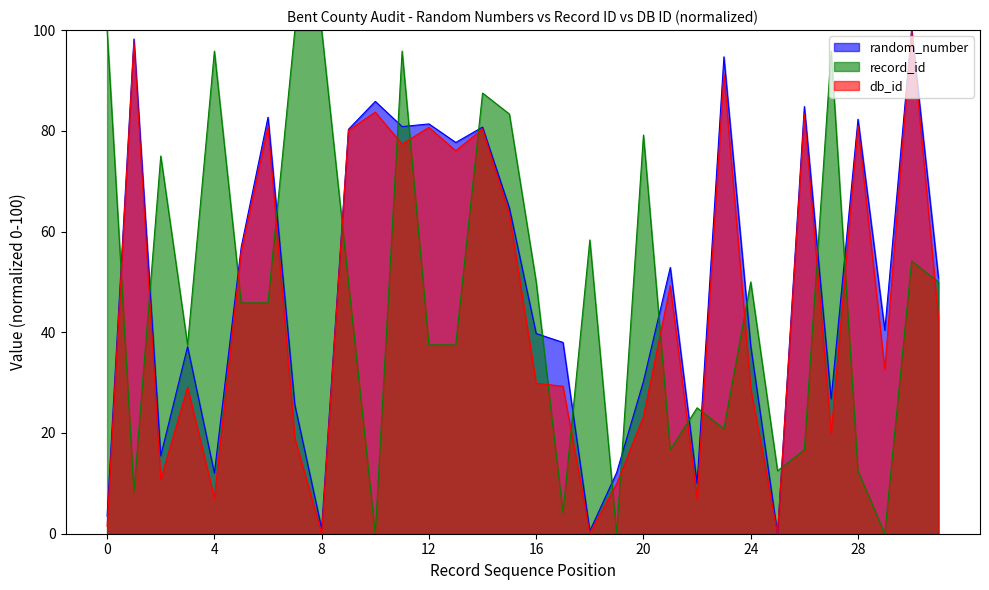

What is the difference between the second highest and second lowest values in the random_number series?

97.7